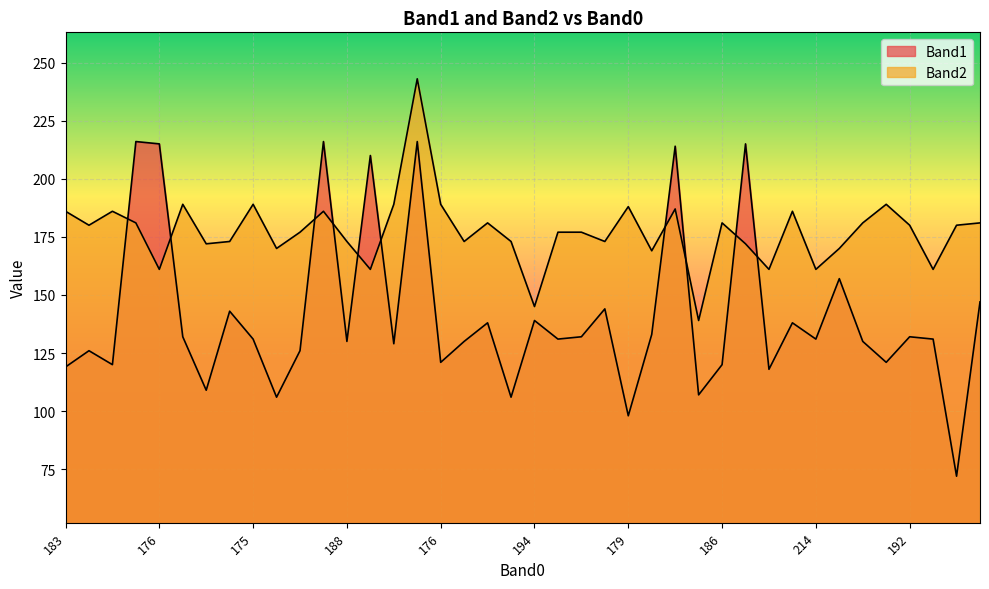

Which label corresponds to the smallest value in the chart?

14